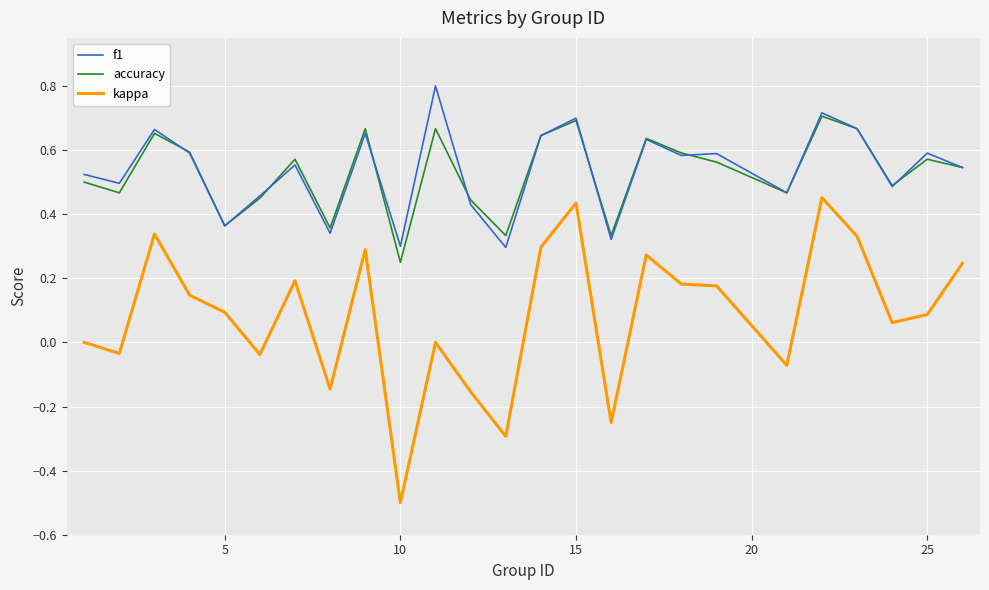

Rank the series by their maximum value, from lowest to highest.

kappa, accuracy, f1